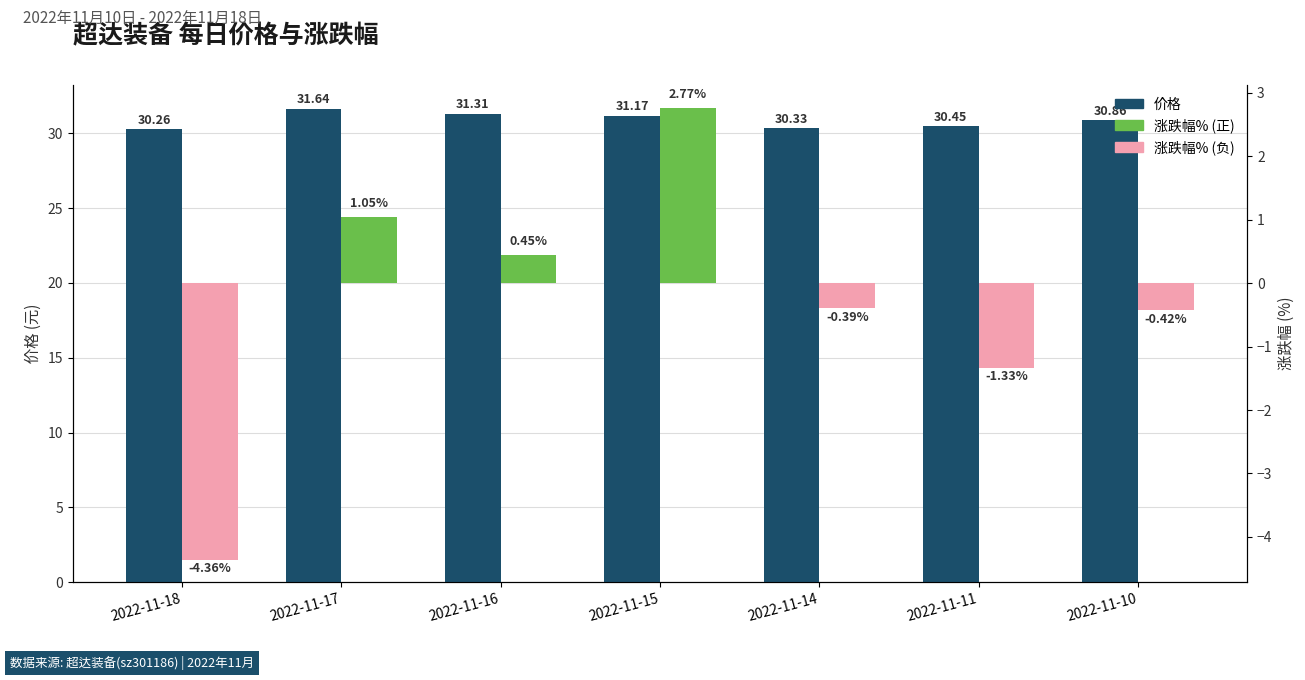

What is the value of the 涨跌幅% bar at the 3rd from the left?

0.5